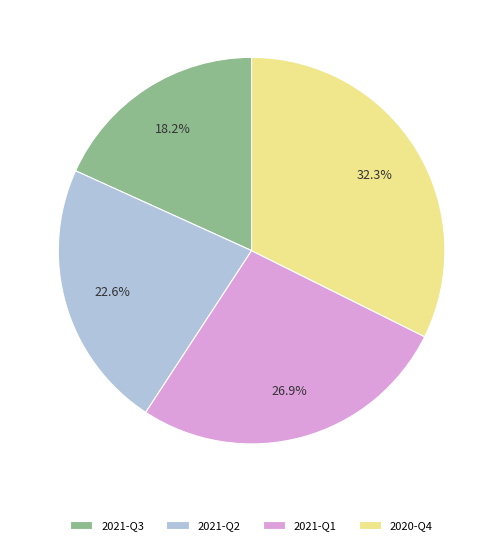

Count the number of slices in the pie.

4